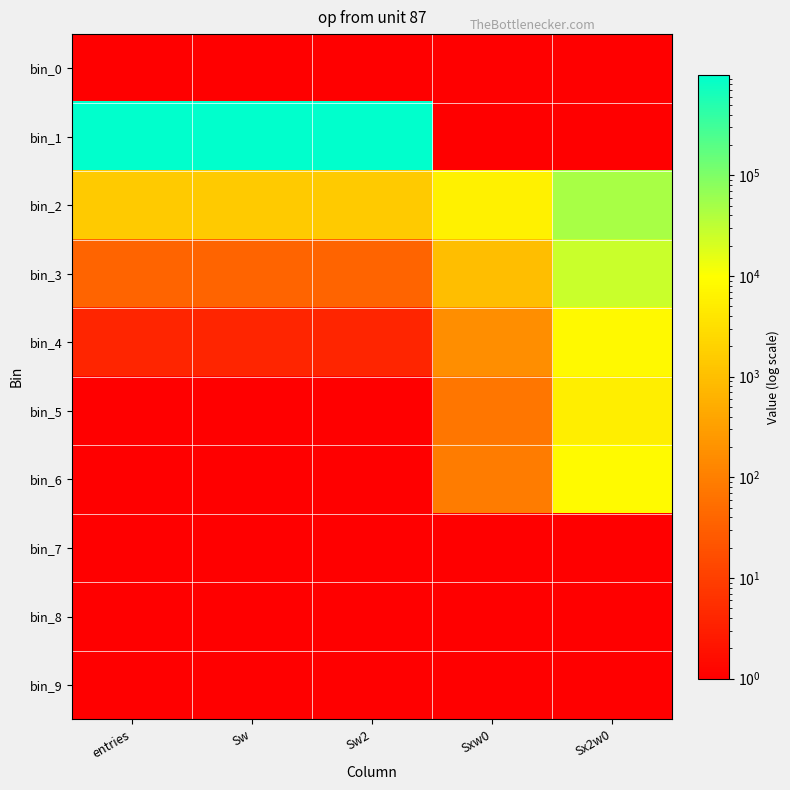

Which series has the largest total across all categories?

bin_1